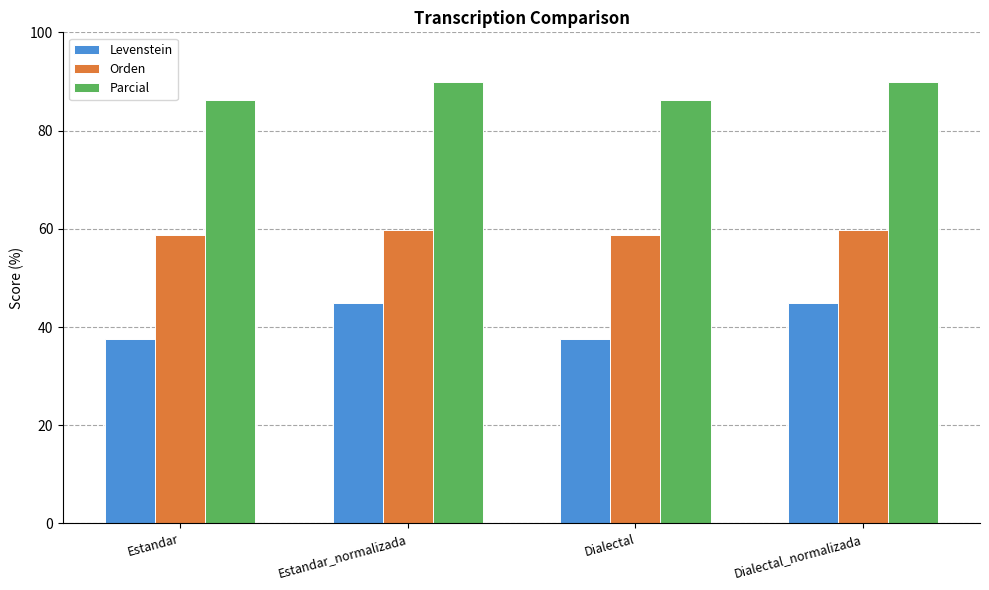

How many categories are shown in the chart?

4